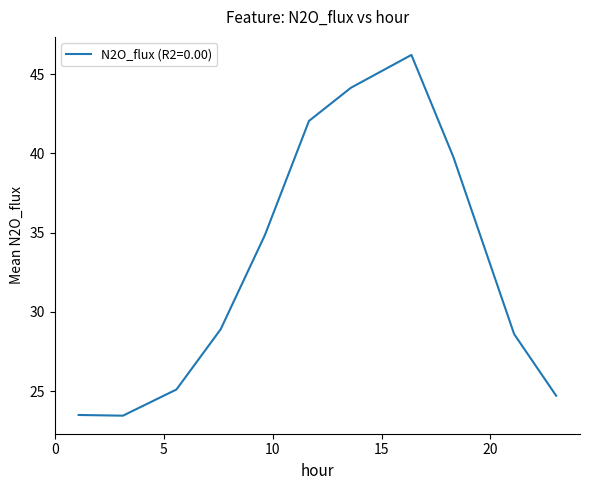

What is the minimum value shown in the chart?

23.5